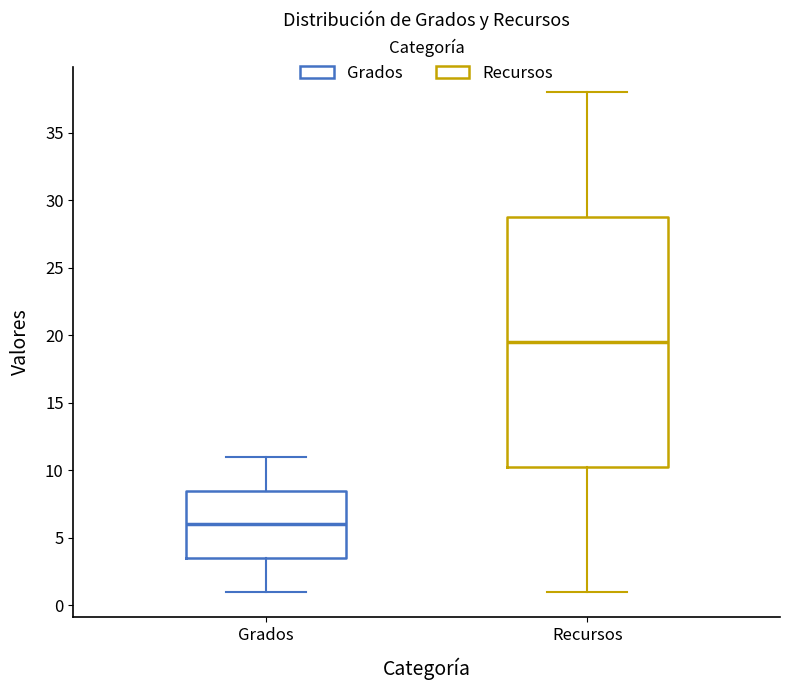

Comparing the boxes themselves (not the whiskers), which one is the tallest?

Recursos